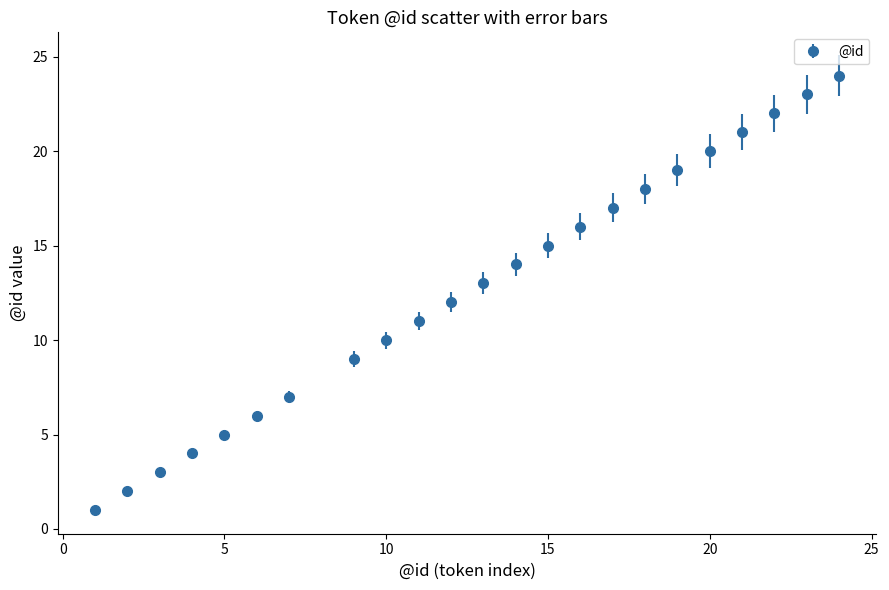

What is the maximum value shown in the chart?

24